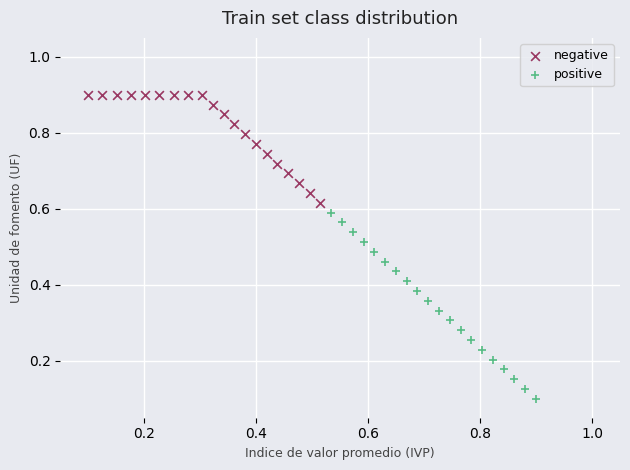

Which series has the widest spread of Y values?

positive